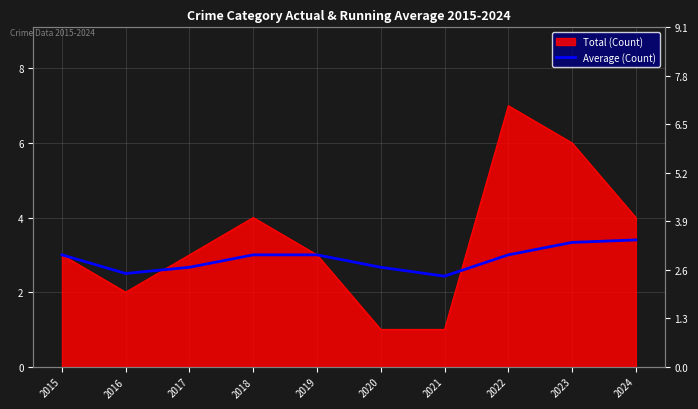

How many data points does each series have?

10